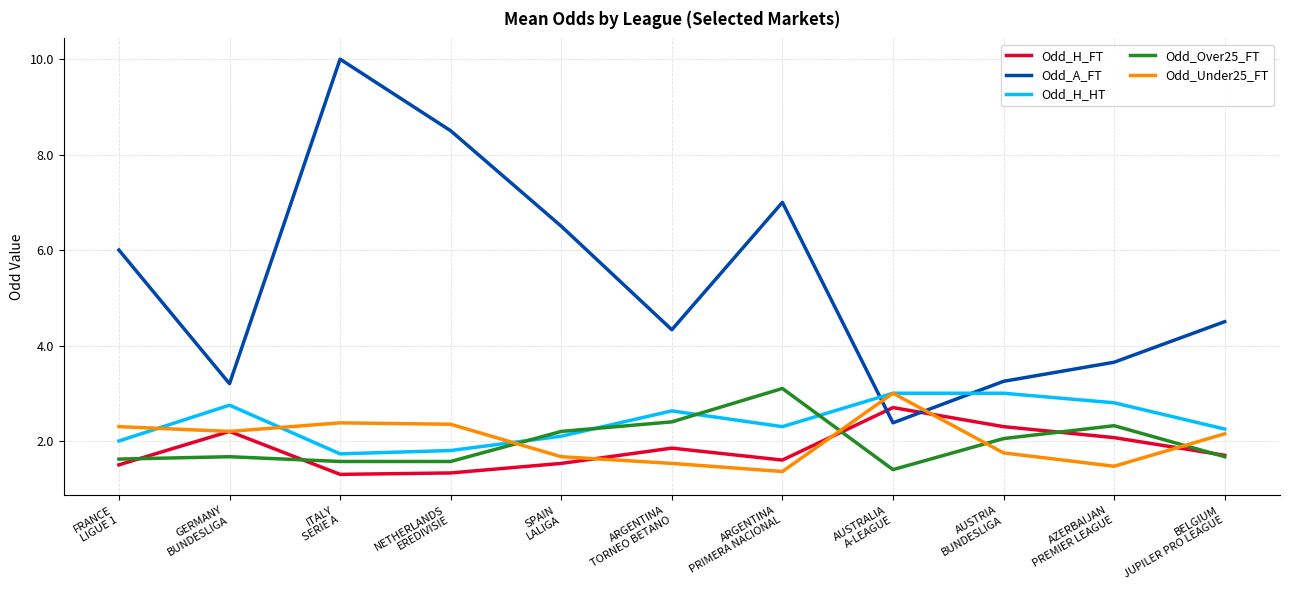

What is the greatest value displayed?

10.0